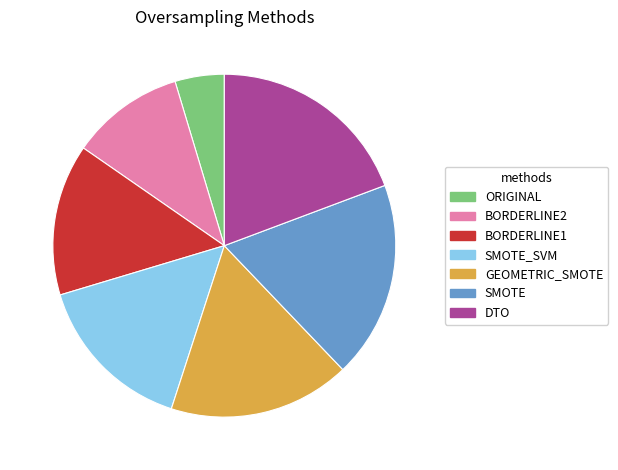

Combined, do BORDERLINE2 and DTO account for over 50%?

No